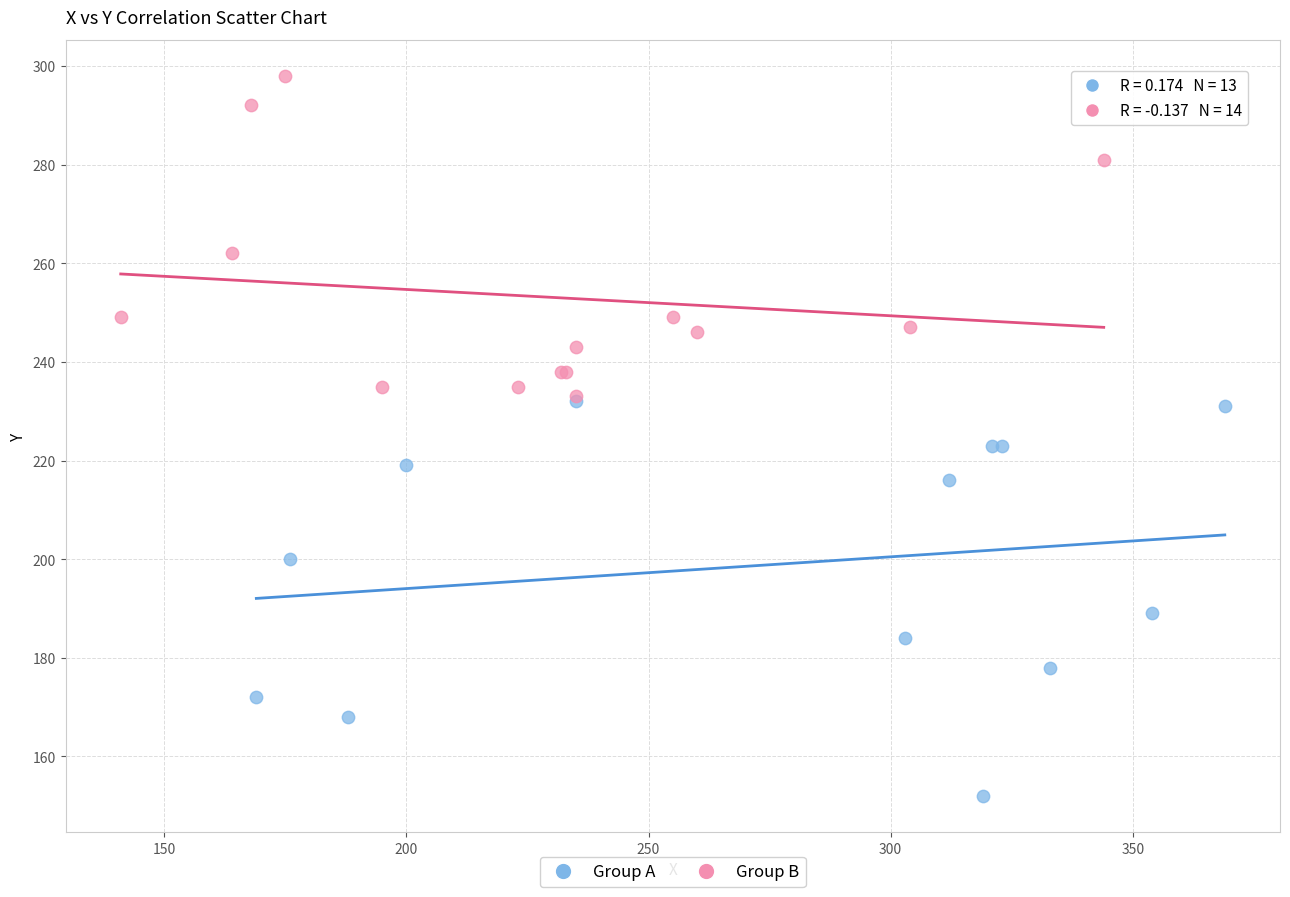

Which series reaches the minimum Y coordinate?

Group A